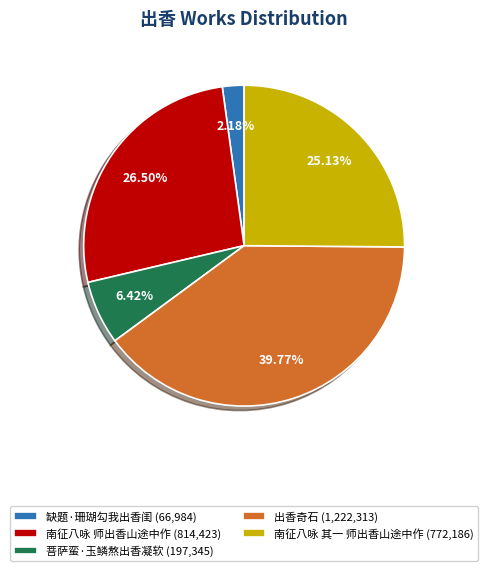

Does 菩萨蛮·玉鳞熬出香凝软 account for over 50% of the chart?

No